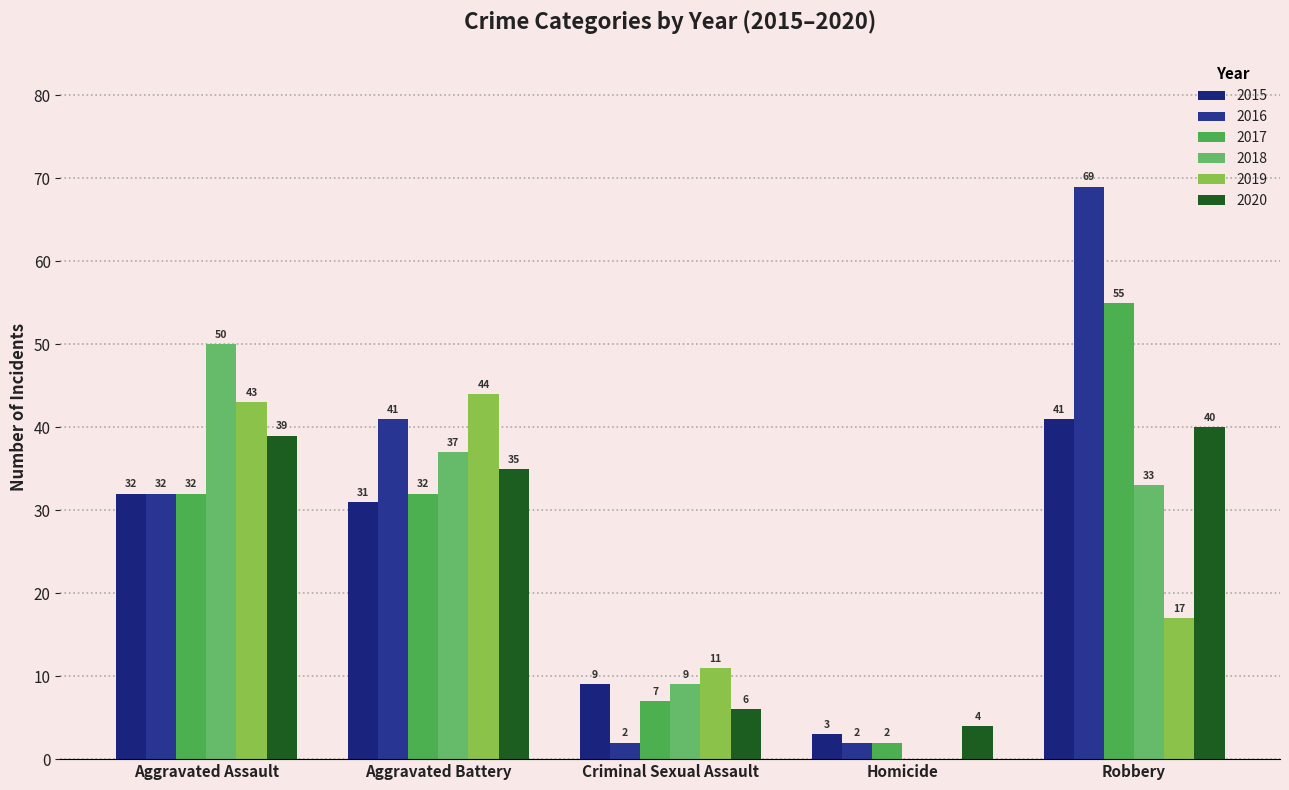

How many series are shown in this chart?

6